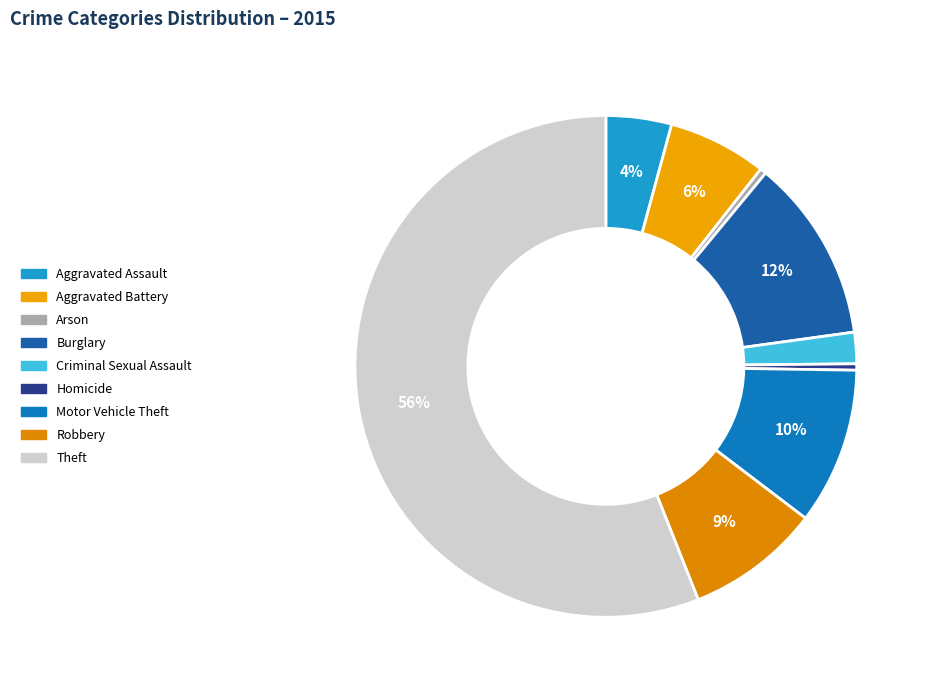

To the nearest percent, what is the difference between the largest and smallest slice percentages?

56%